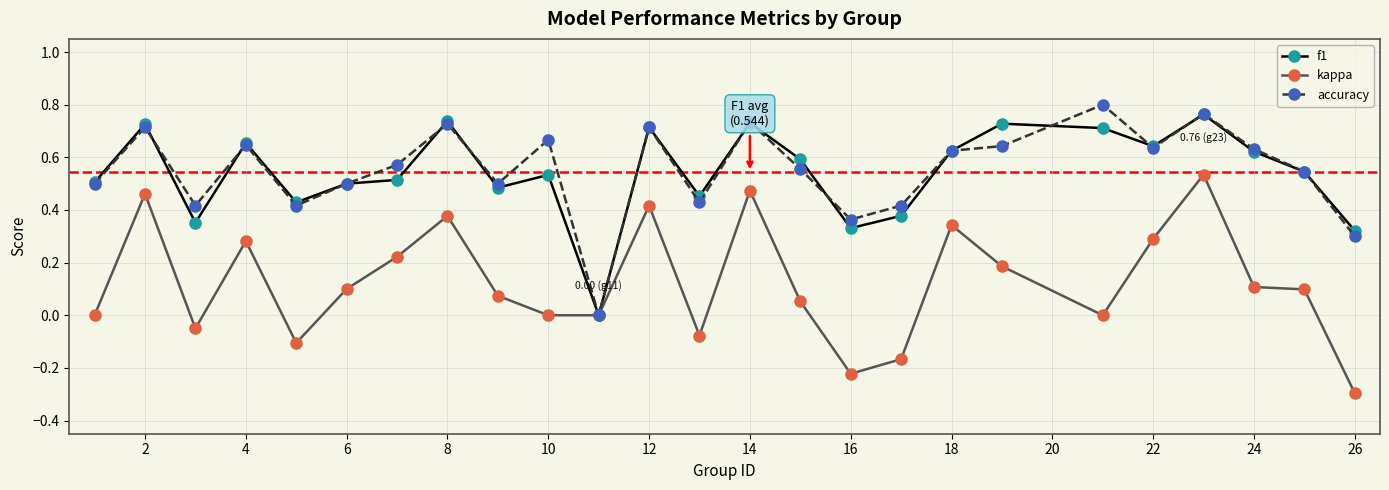

What is the minimum value for kappa?

-0.3